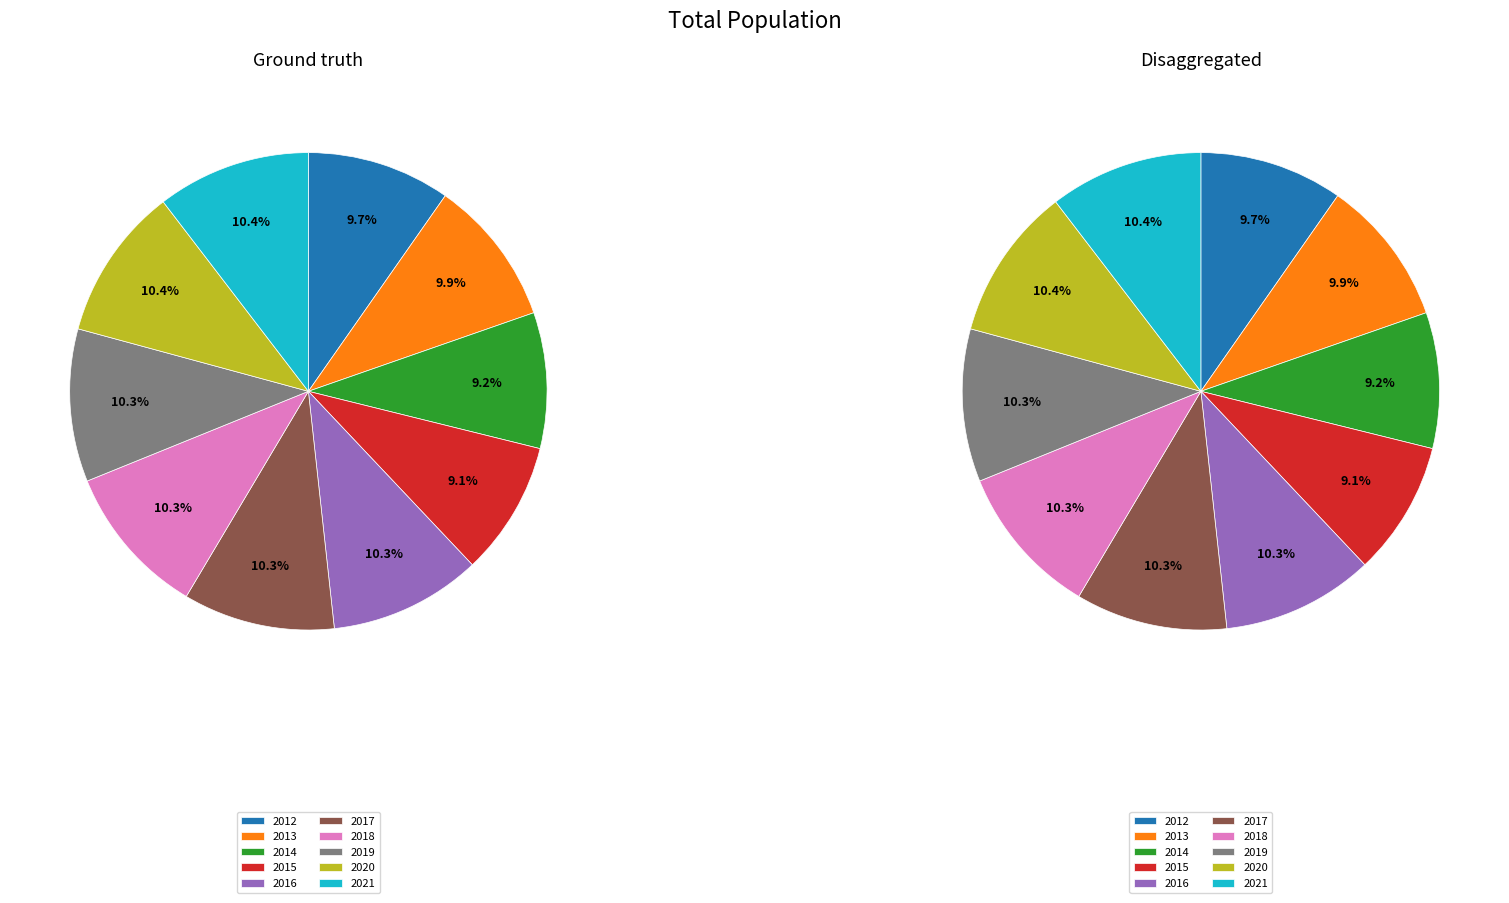

To the nearest percent, what portion does 2020 represent?

10%